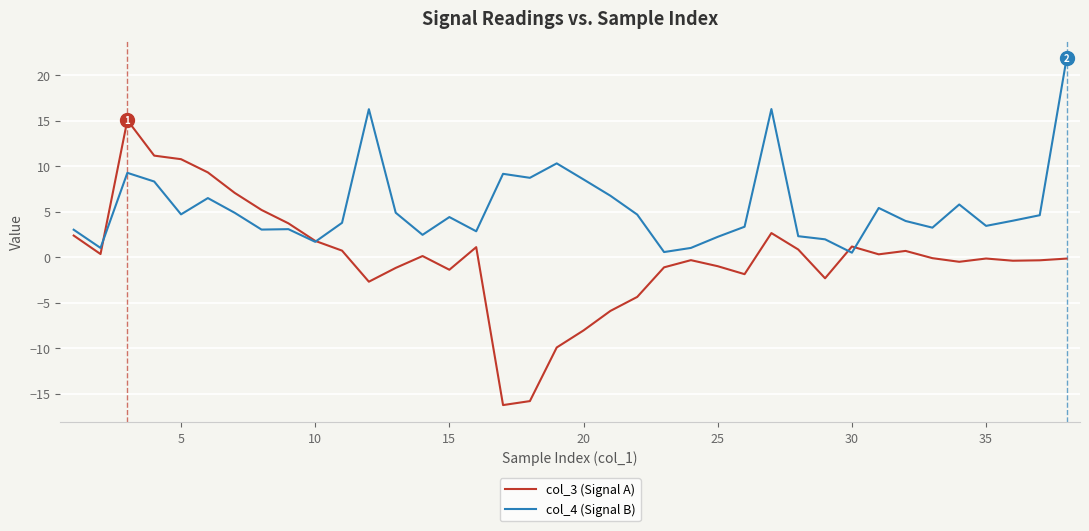

What is the highest value of the col_4 (Signal B) series?

21.8